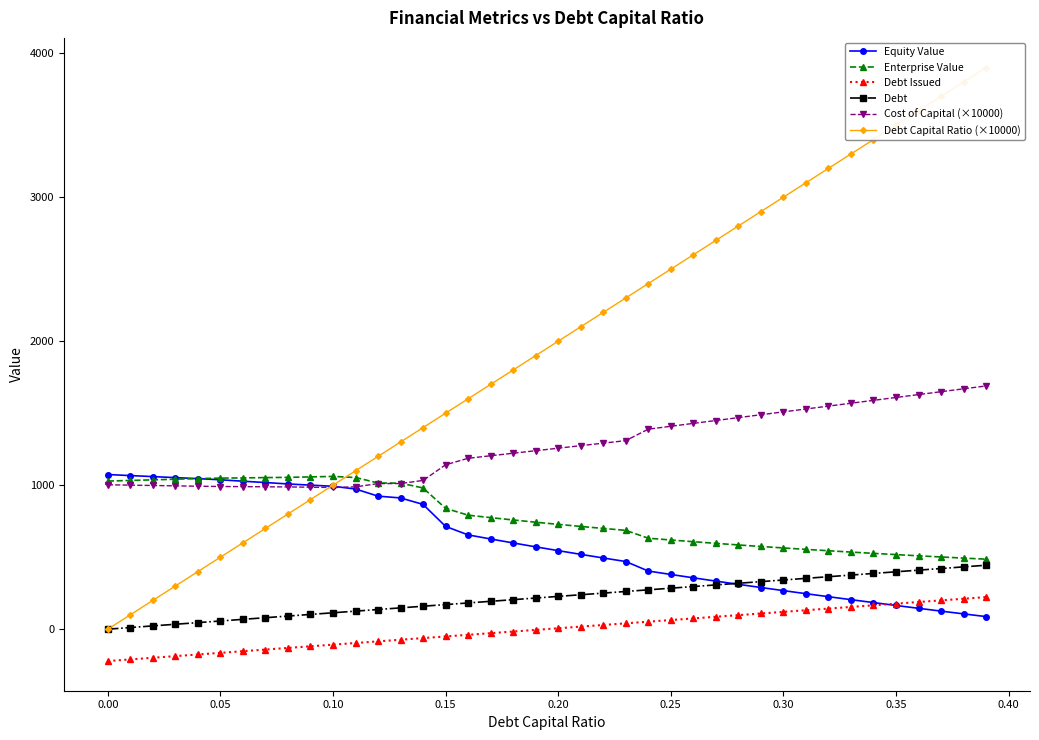

Does the chart have visible grid lines?

No